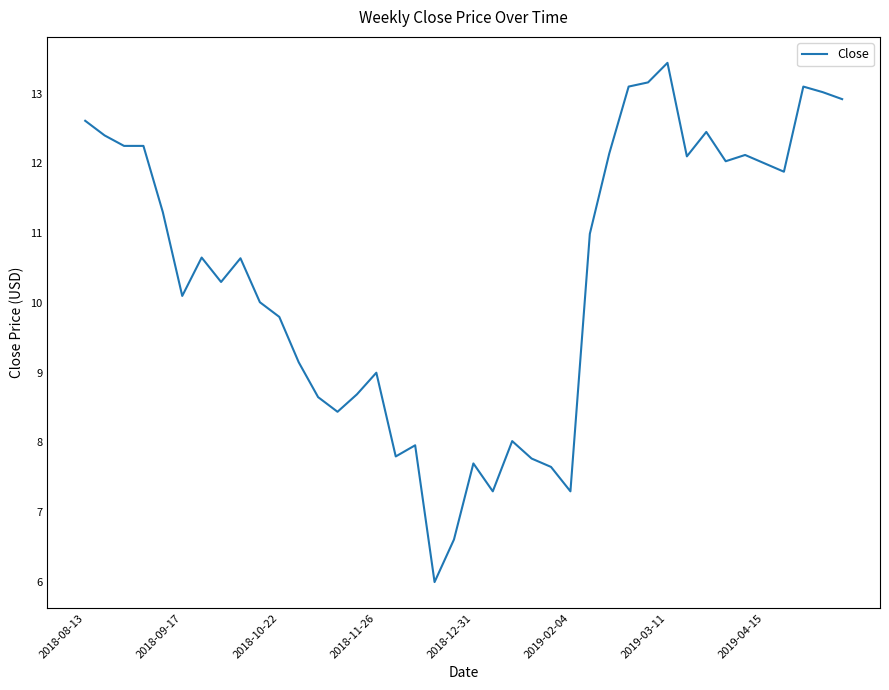

True or false: there are more than 2 points higher than both neighbors.

True